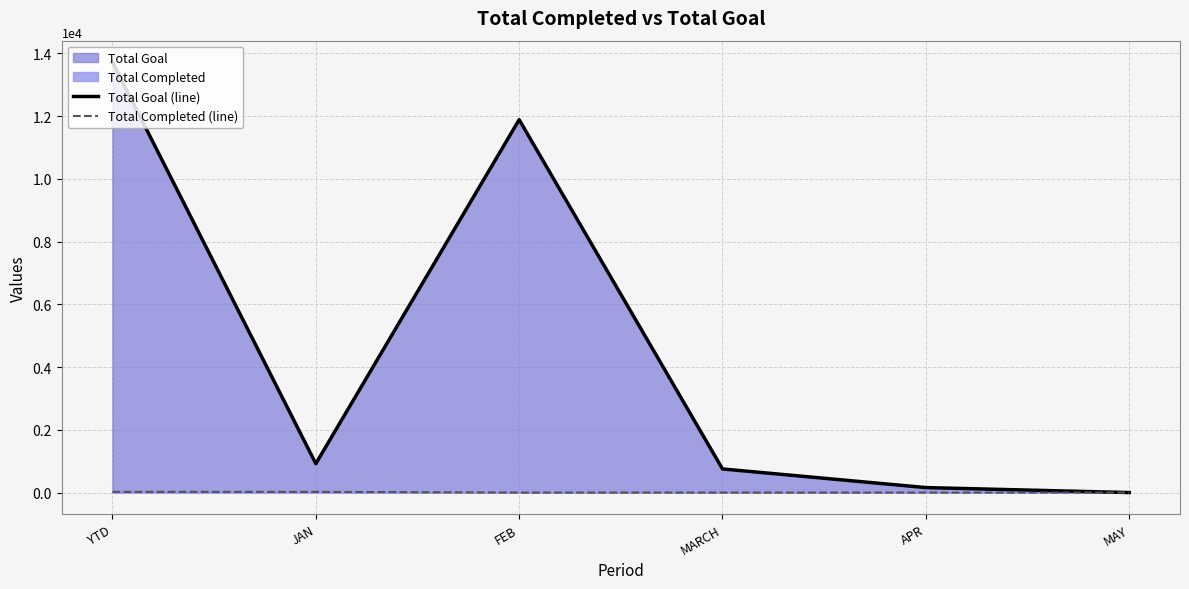

How many lines are shown in the chart?

2